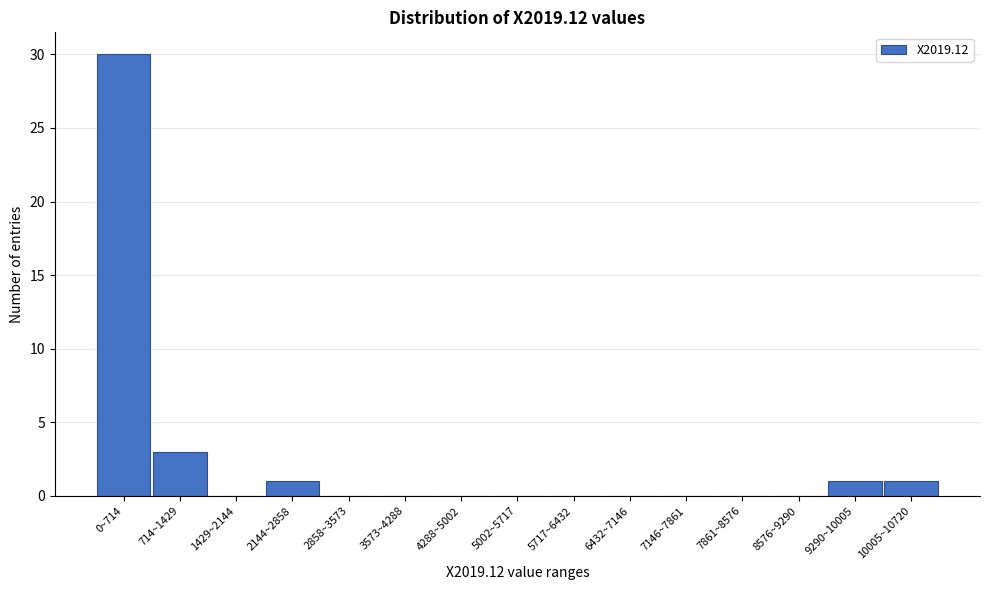

Reading right to left, extract all data points from this chart.

10005~10720=1	9290~10005=1	8576~9290=0	7861~8576=0	7146~7861=0	6432~7146=0	5717~6432=0	5002~5717=0	4288~5002=0	3573~4288=0	2858~3573=0	2144~2858=1	1429~2144=0	714~1429=3	0~714=30